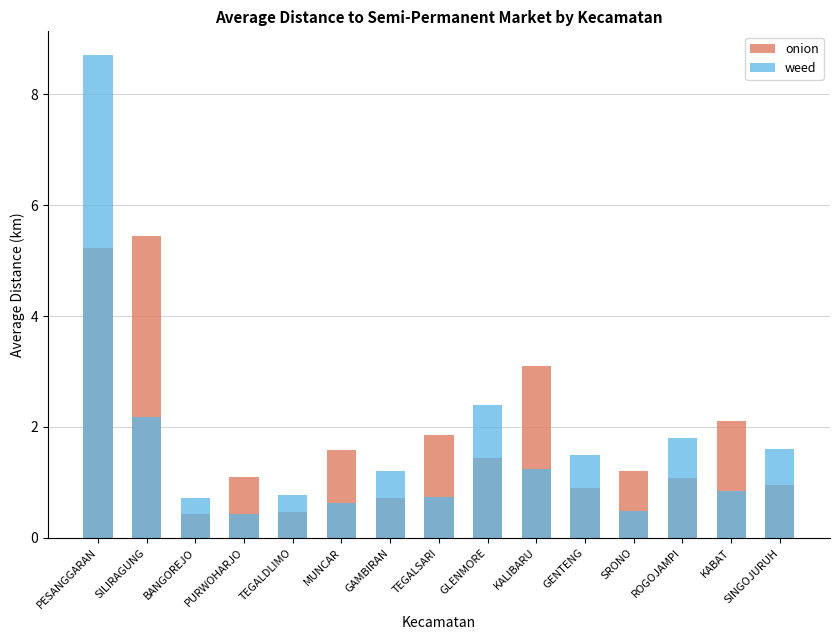

Reading left to right, what are all the values shown in this chart?

onion: PESANGGARAN=5.2	SILIRAGUNG=5.4	BANGOREJO=0.4	PURWOHARJO=1.1	TEGALDLIMO=0.5	MUNCAR=1.6	GAMBIRAN=0.7	TEGALSARI=1.9	GLENMORE=1.4	KALIBARU=3.1	GENTENG=0.9	SRONO=1.2	ROGOJAMPI=1.1	KABAT=2.1	SINGOJURUH=1.0
weed: PESANGGARAN=8.7	SILIRAGUNG=2.2	BANGOREJO=0.7	PURWOHARJO=0.4	TEGALDLIMO=0.8	MUNCAR=0.6	GAMBIRAN=1.2	TEGALSARI=0.7	GLENMORE=2.4	KALIBARU=1.2	GENTENG=1.5	SRONO=0.5	ROGOJAMPI=1.8	KABAT=0.8	SINGOJURUH=1.6